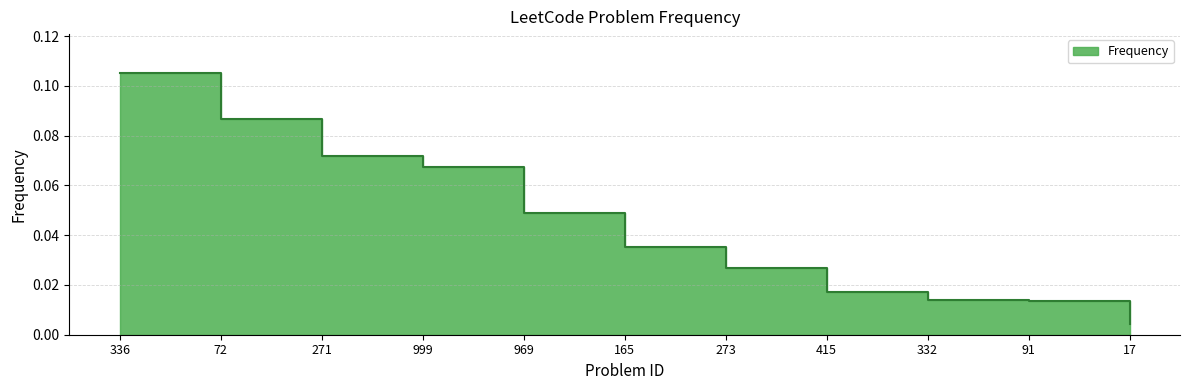

At which category does the chart reach its peak across all series?

336